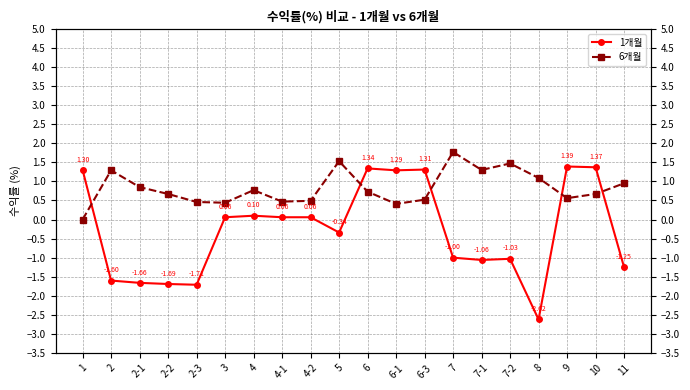

What is the highest value of the 6개월 series?

1.8